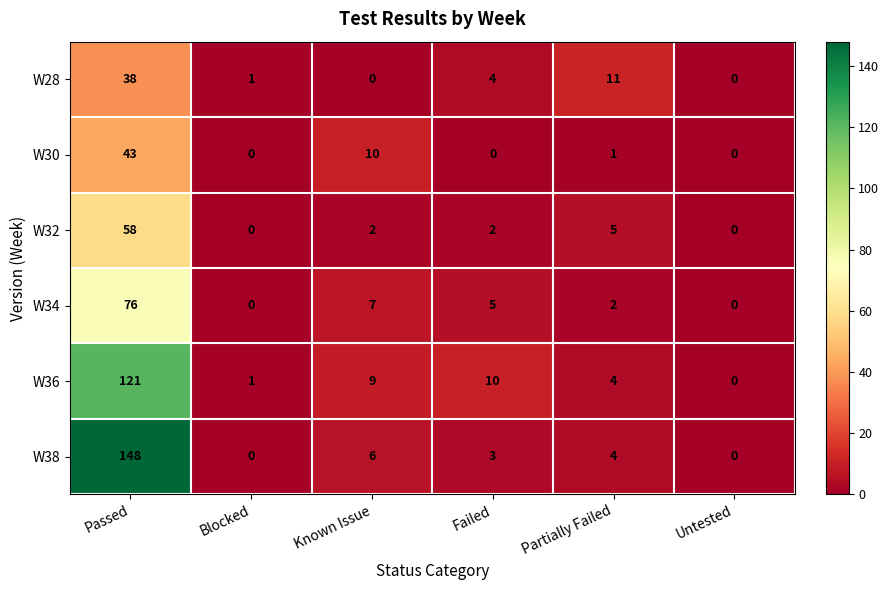

At which category is the sum across all series the highest?

Passed